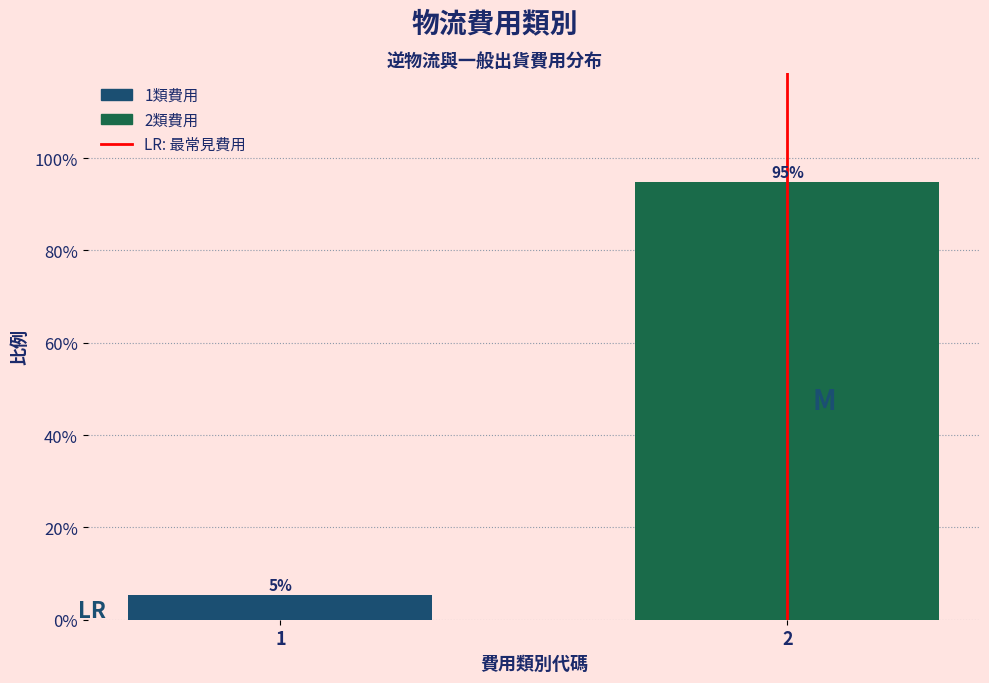

Is it true that the value at 2 is 94.7?

True